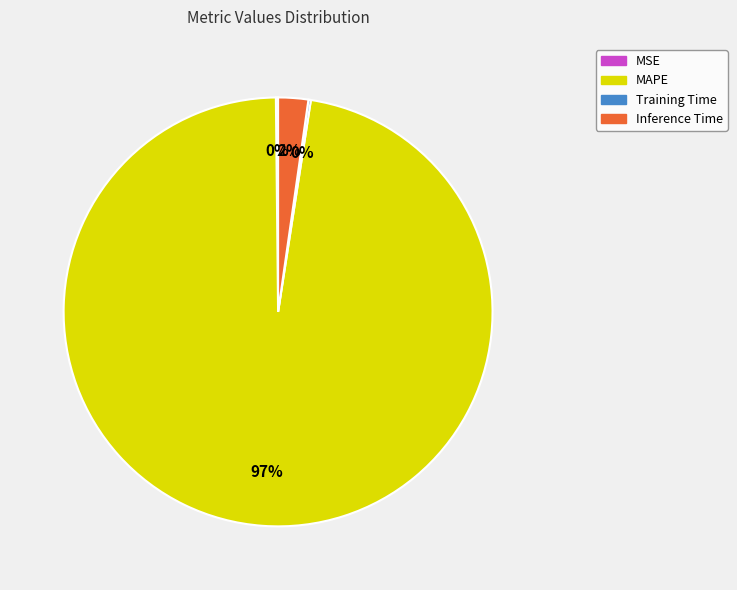

What is the largest slice in the pie chart?

MAPE